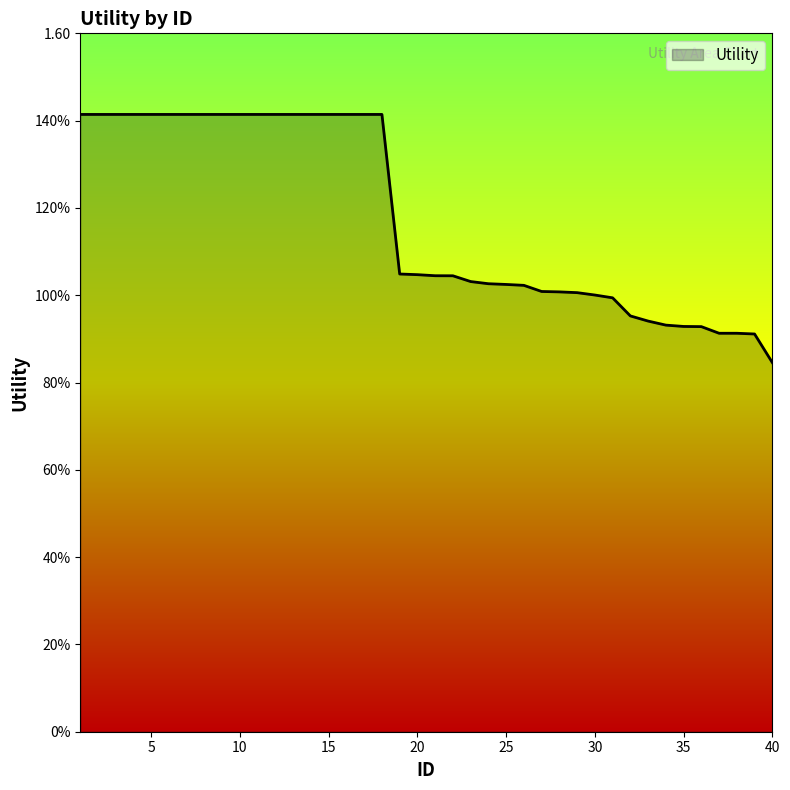

Is this an area chart (filled region under the line)?

Yes